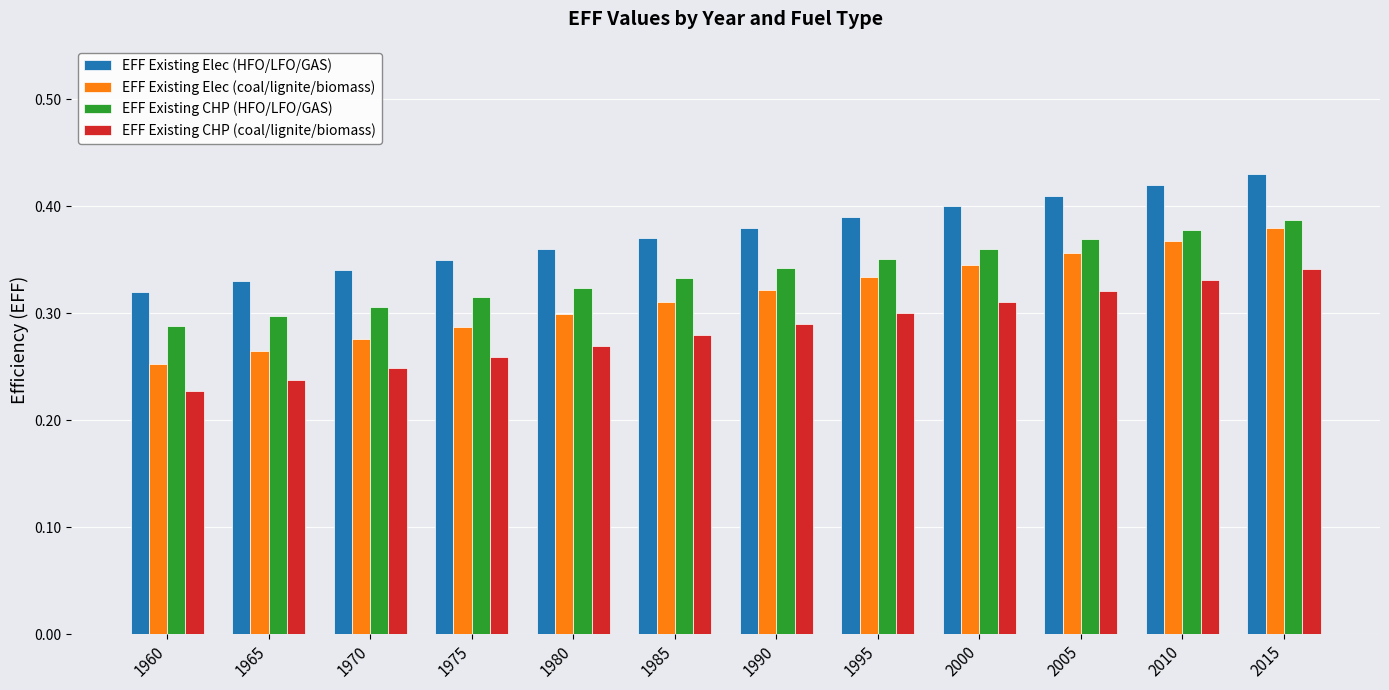

How many EFF Existing Elec (coal/lignite/biomass) values are between 0 and 1?

12